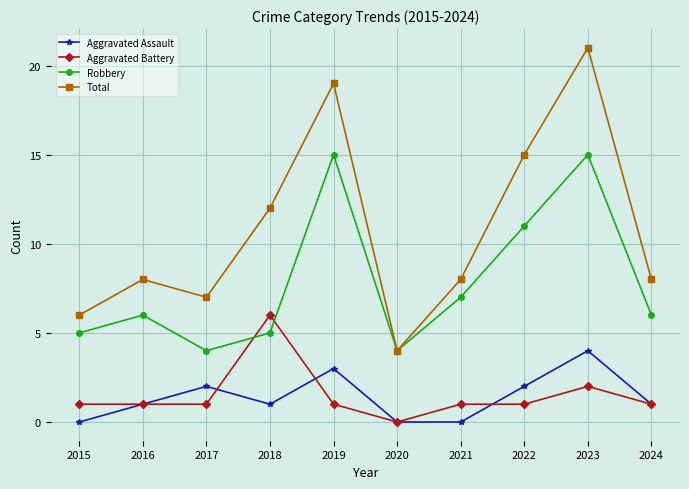

Which series has the largest total across all categories?

Total